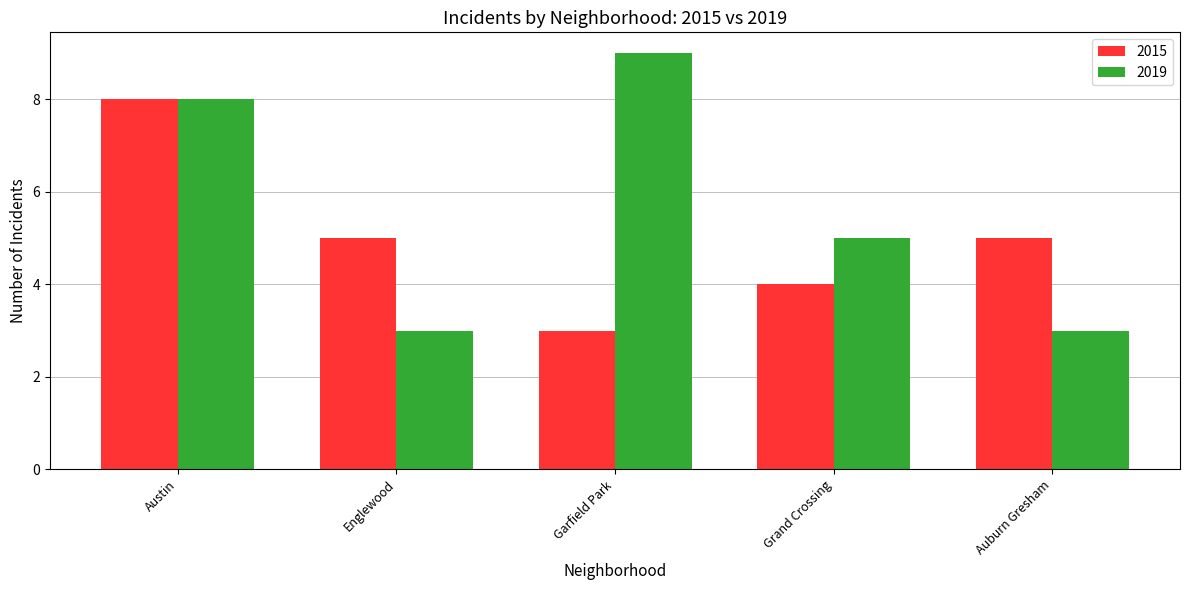

Between Austin and Grand Crossing, which series saw the biggest shift?

2015